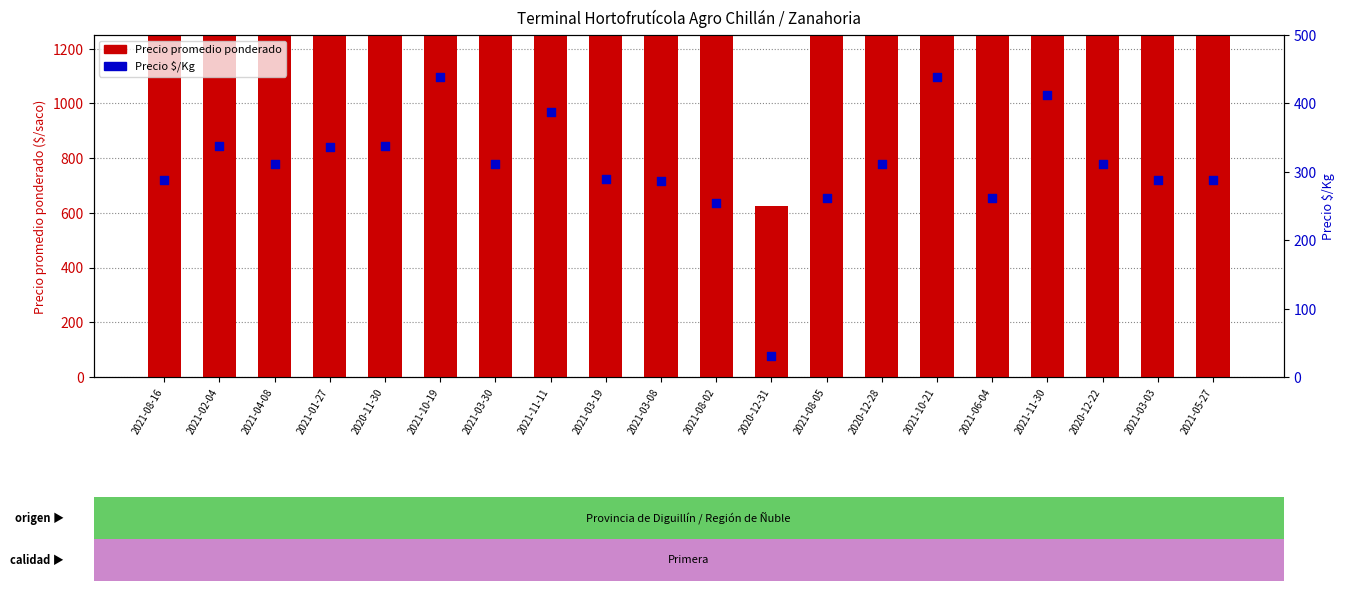

Which series has the largest total across all categories?

Precio promedio ponderado